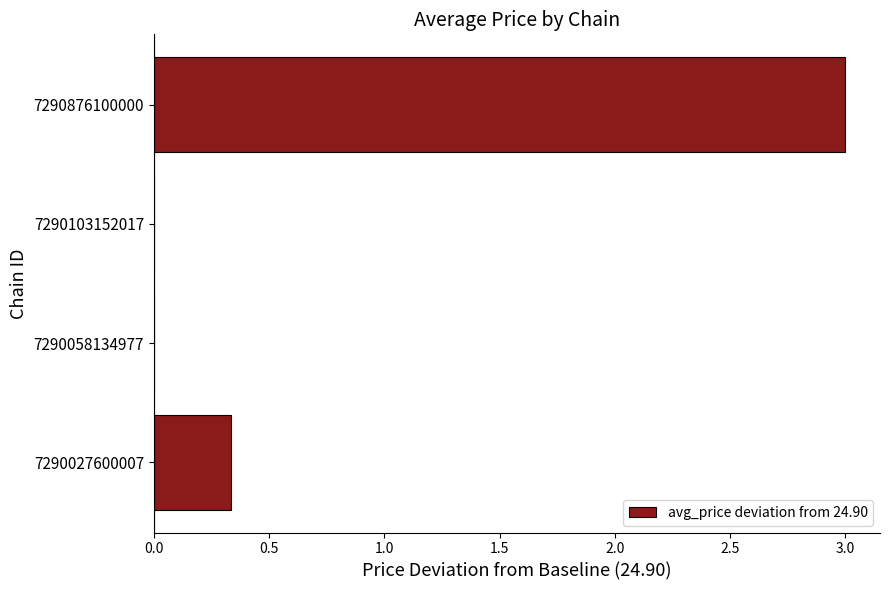

What is the greatest value displayed?

3.0